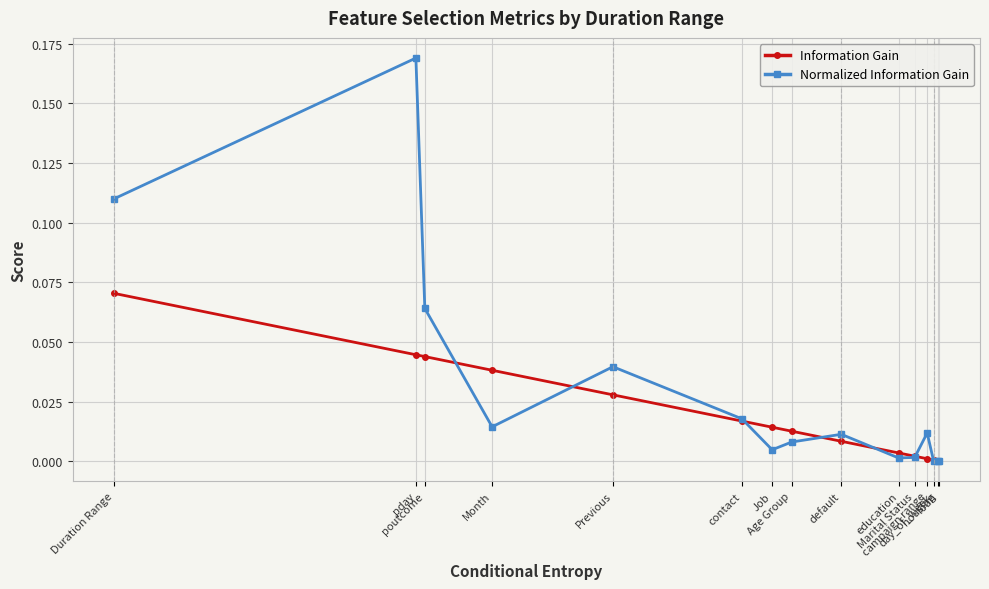

True or false: Normalized Information Gain has more than 1 points higher than both neighbors.

True